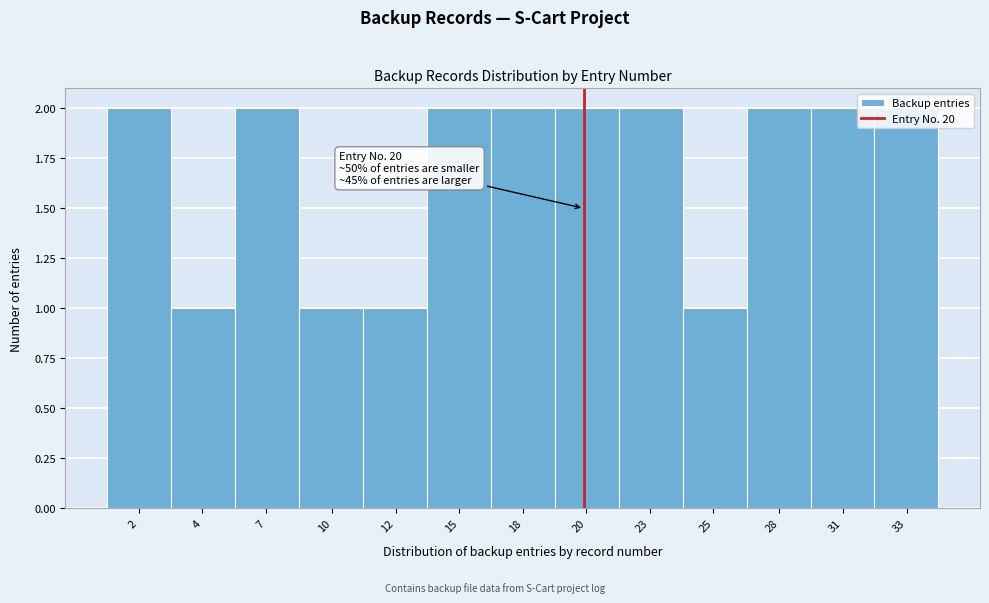

What is the value of the 13th bar from the left?

2